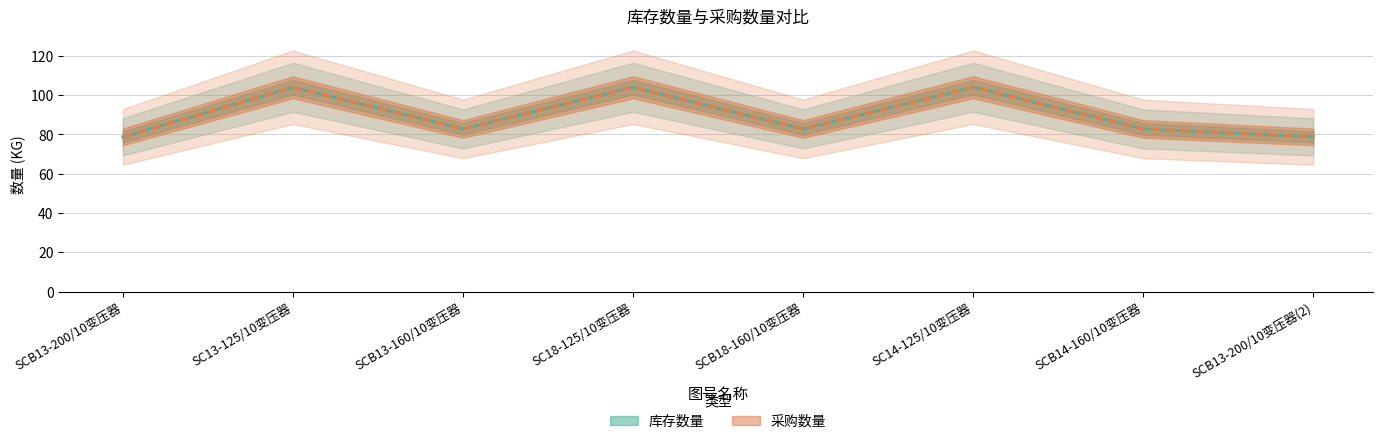

How many series are shown in this chart?

2